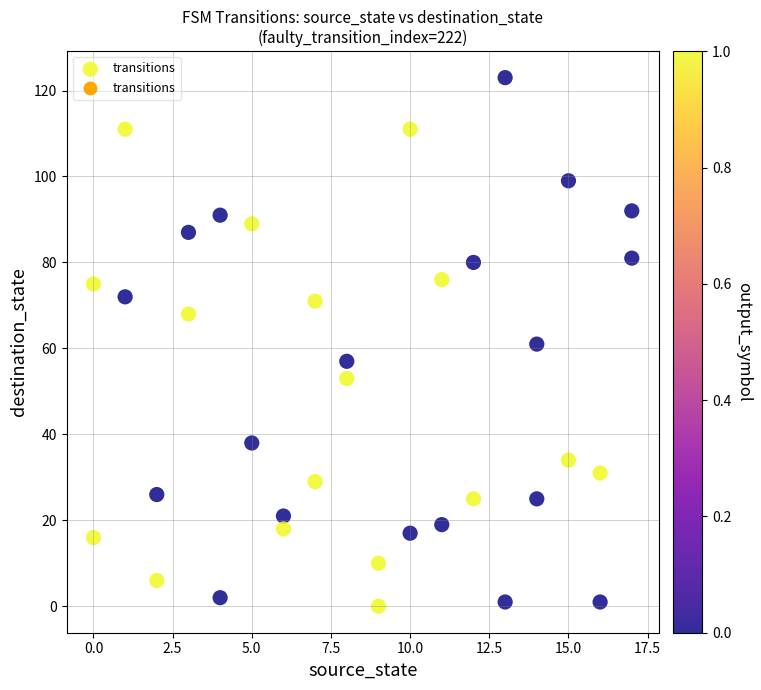

What is the range of Y values (max minus min)?

123